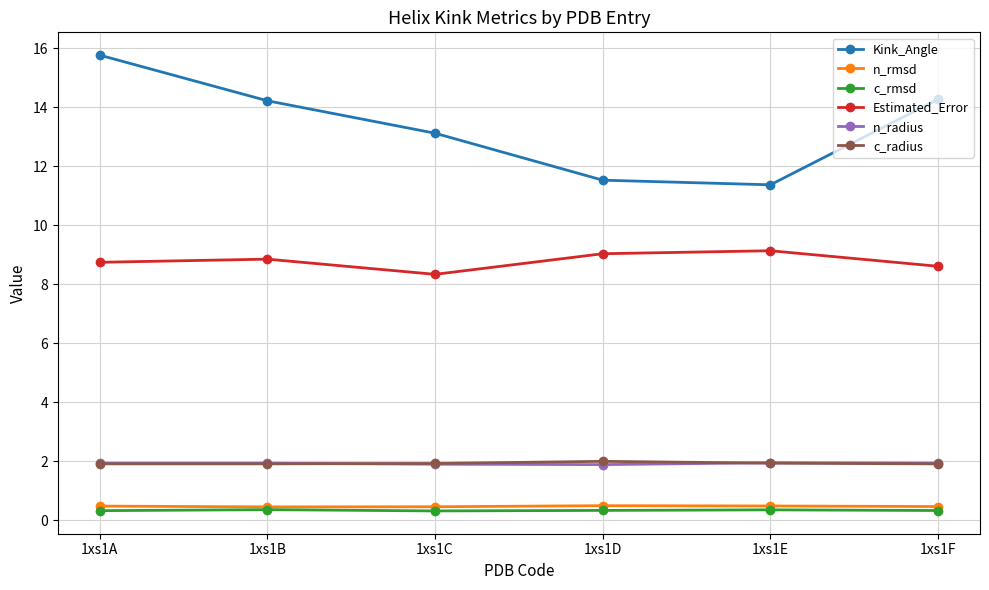

In Estimated_Error, how many points are lower than both neighbors (excluding endpoints)?

1